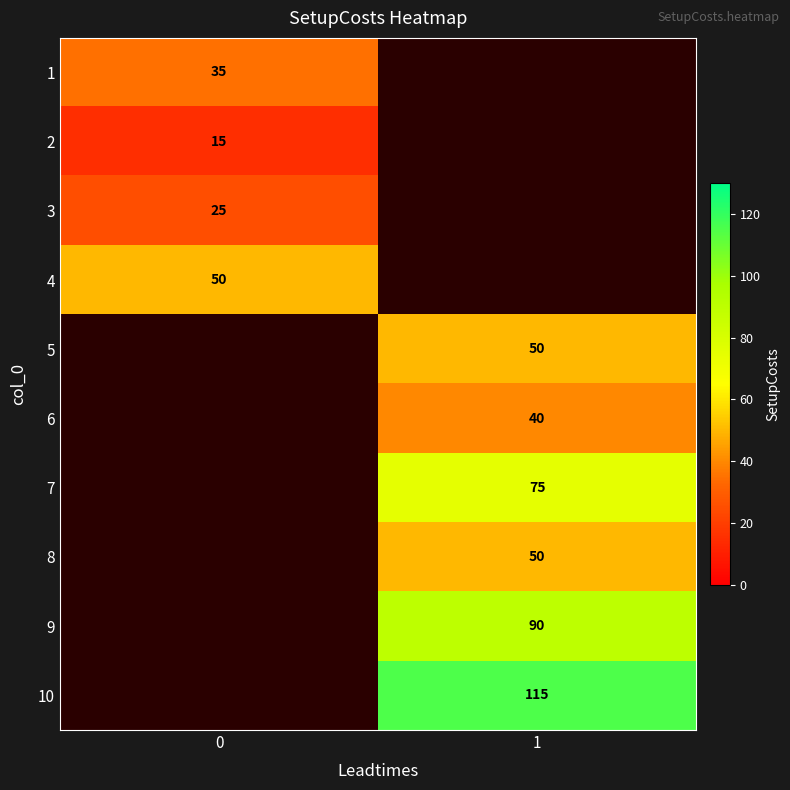

Between 0 and 1, which is larger?

1